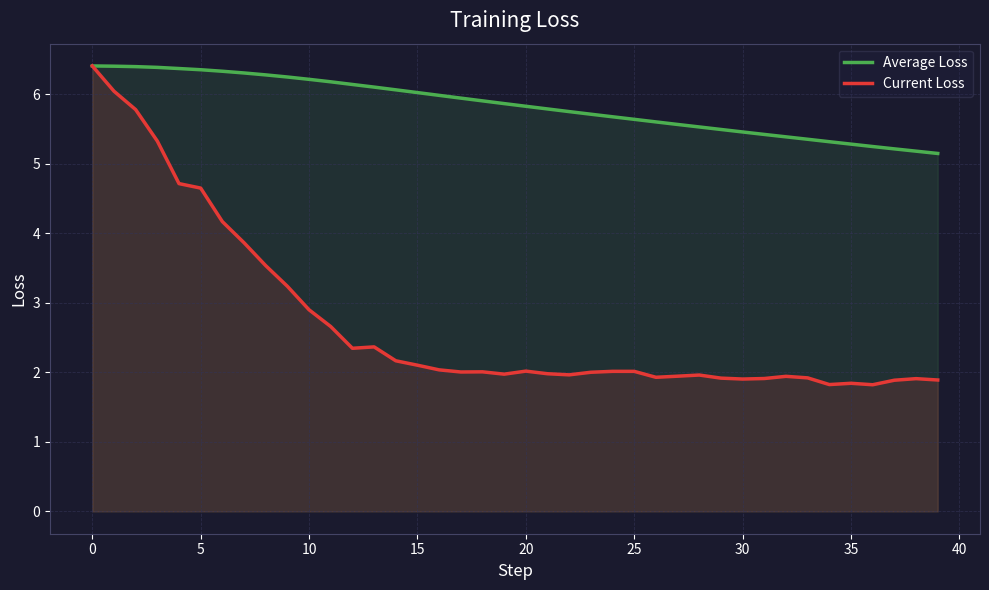

What is the greatest value displayed?

6.4